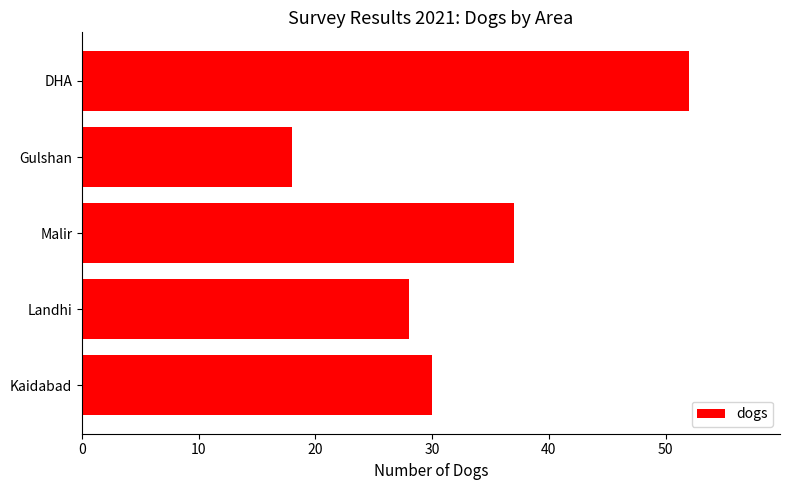

The value at Kaidabad is 30. True or false?

True